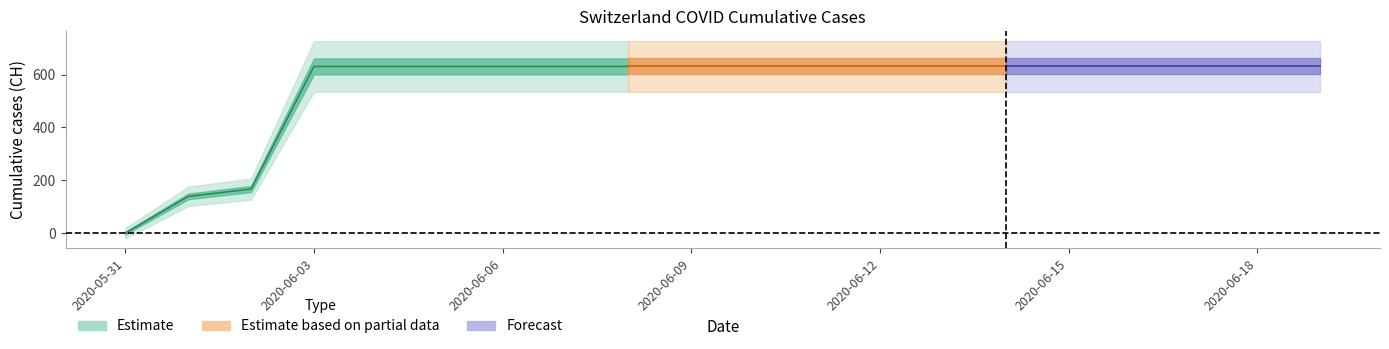

Does the chart have visible grid lines?

No